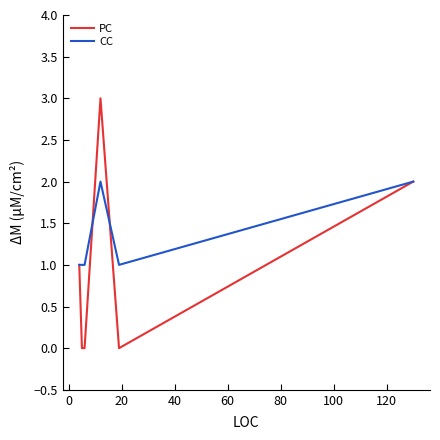

What are all the series names shown in the legend?

PC, CC